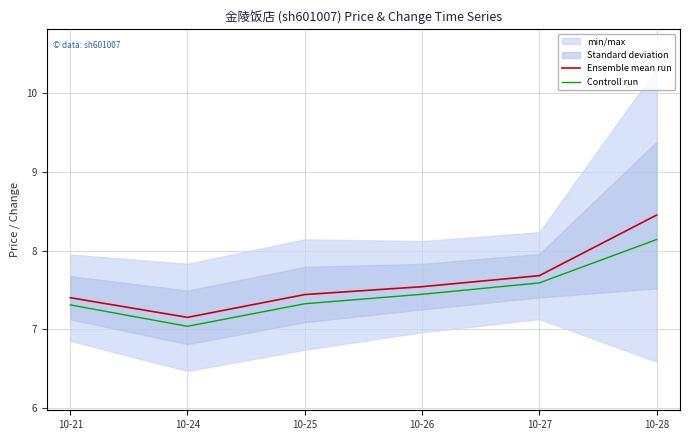

What is the sum of all Ensemble mean run values?

45.7